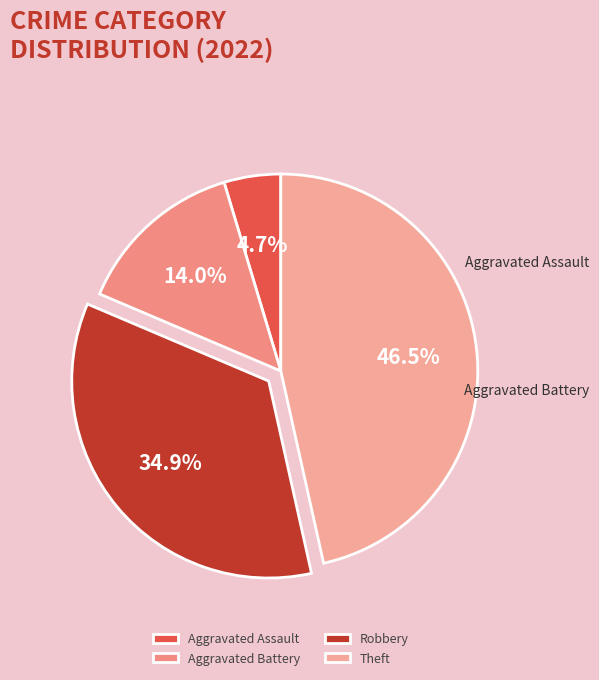

How many segments does this pie chart have?

4